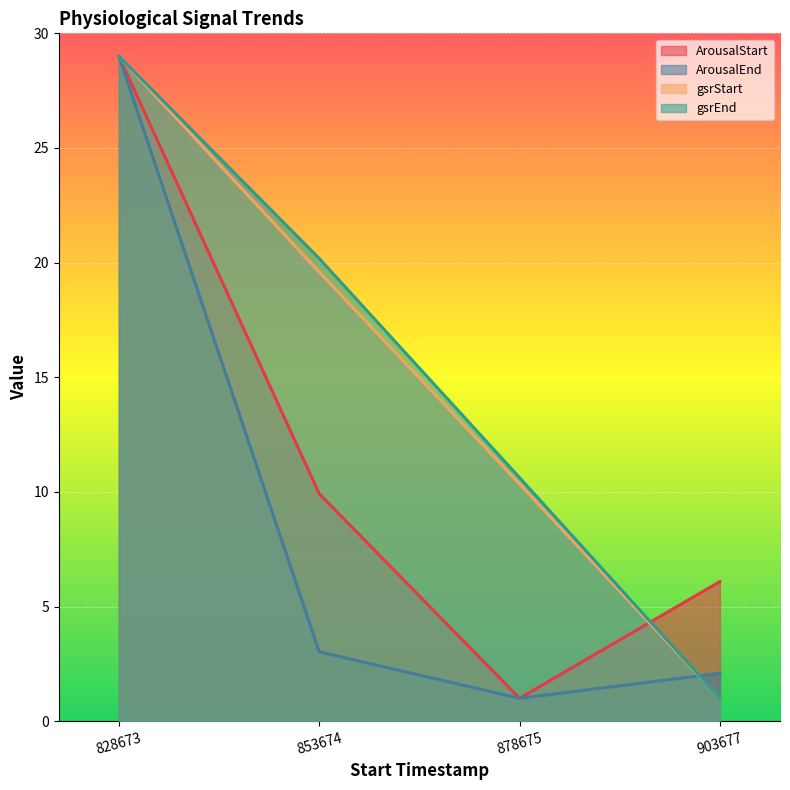

Reading left to right, transcribe all the data shown in this chart.

ArousalStart: 828673=29.0	853674=9.9	878675=1.0	903677=6.1
ArousalEnd: 828673=29.0	853674=3.0	878675=1.0	903677=2.1
gsrStart: 828673=29.0	853674=19.6	878675=10.3	903677=1.0
gsrEnd: 828673=29.0	853674=20.2	878675=10.6	903677=1.0